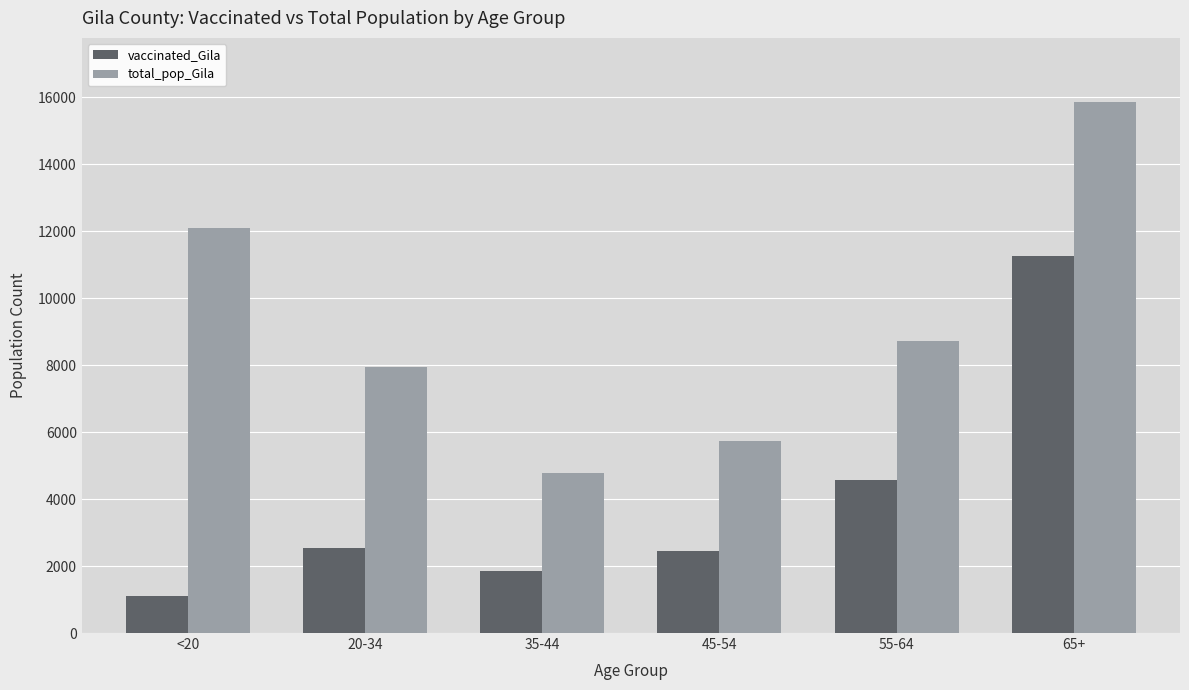

The value of total_pop_Gila at 45-54 is 5745. True or false?

True